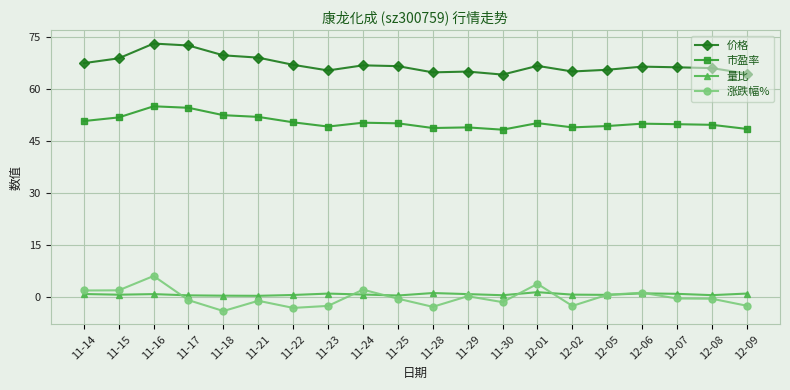

List the series in order of their peak value, lowest first.

量比, 涨跌幅%, 市盈率, 价格